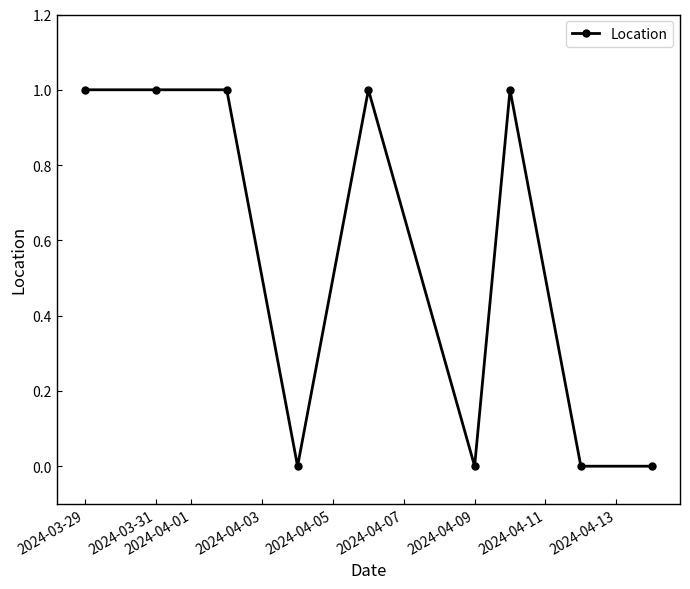

Reading right to left, list all the values displayed in this chart.

0	0	1	0	1	0	1	1	1